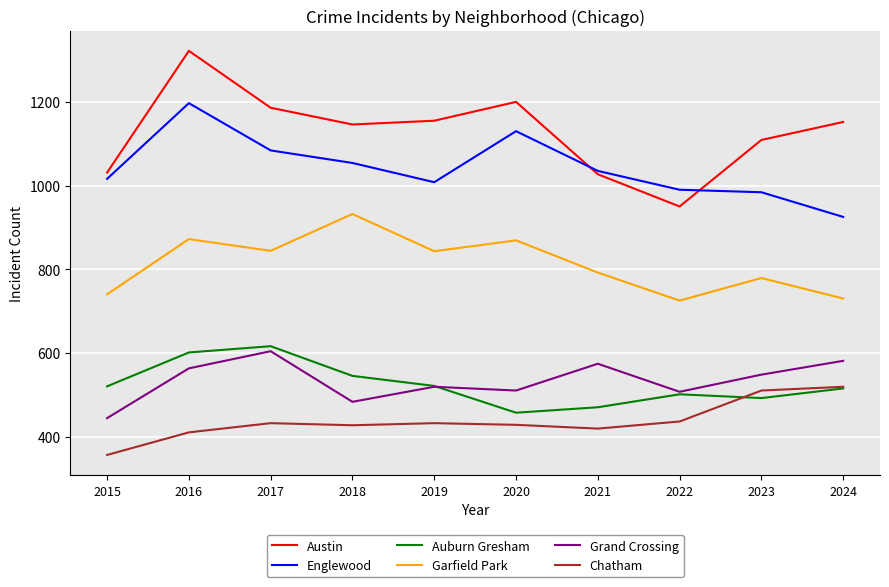

What is the spread (max minus min) of values at 2016?

912